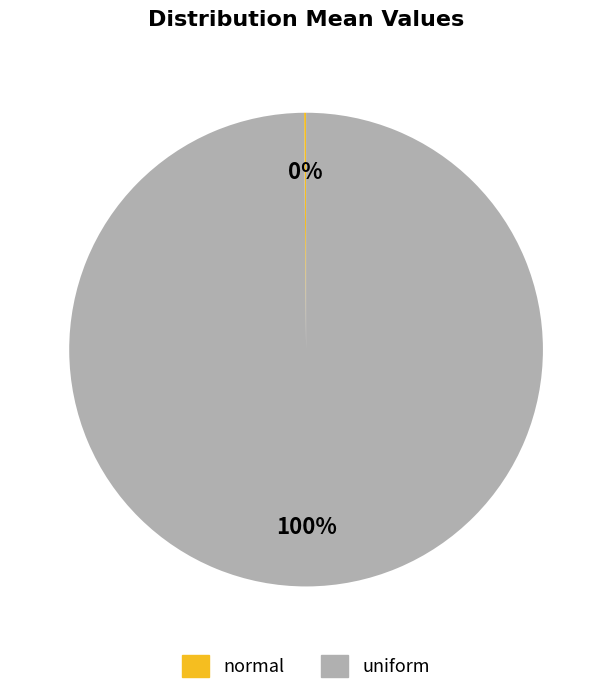

True or false: uniform accounts for 100% of the total.

True